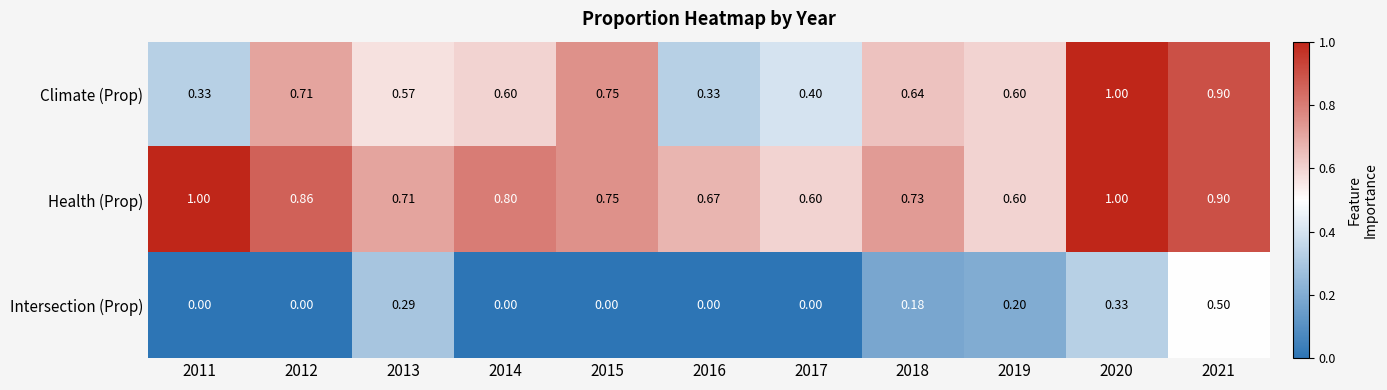

Is the value of Intersection (Prop) at 2021 greater than the value of Climate (Prop) at 2019?

No